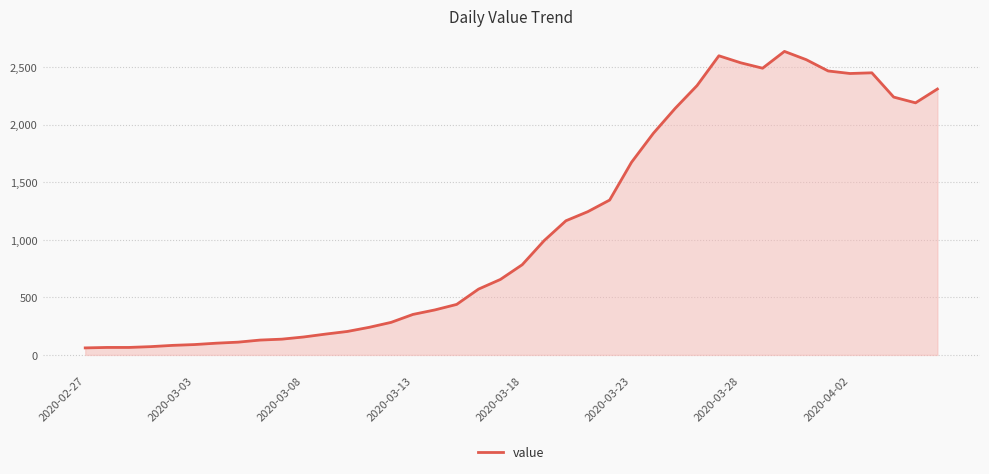

What is the greatest value displayed?

2638